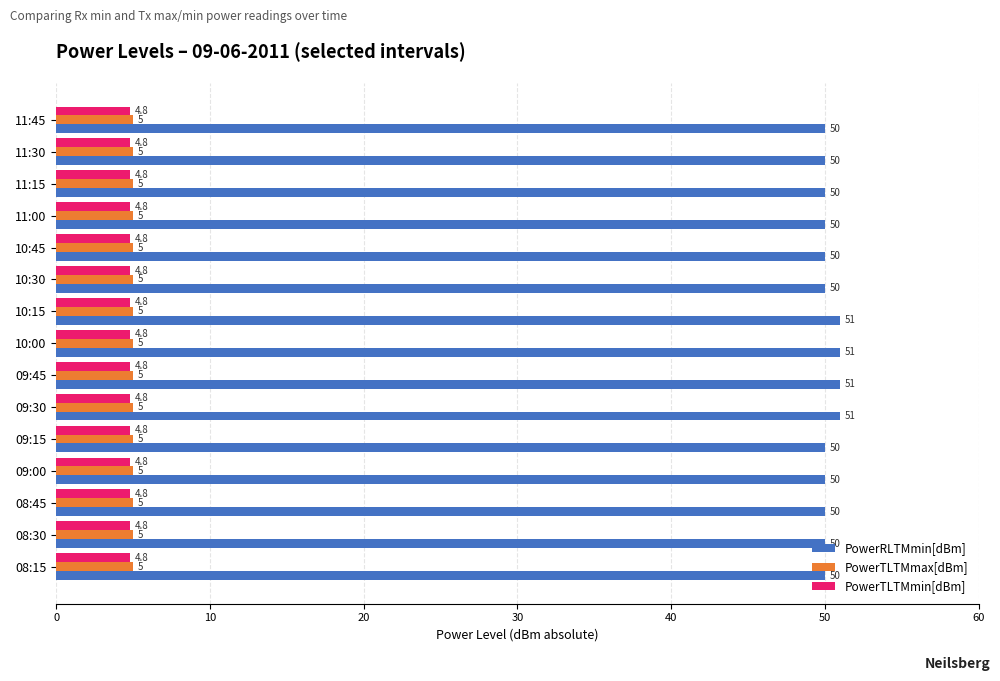

True or false: PowerTLTMmax[dBm] has a value of 1.7 at 08:45.

False